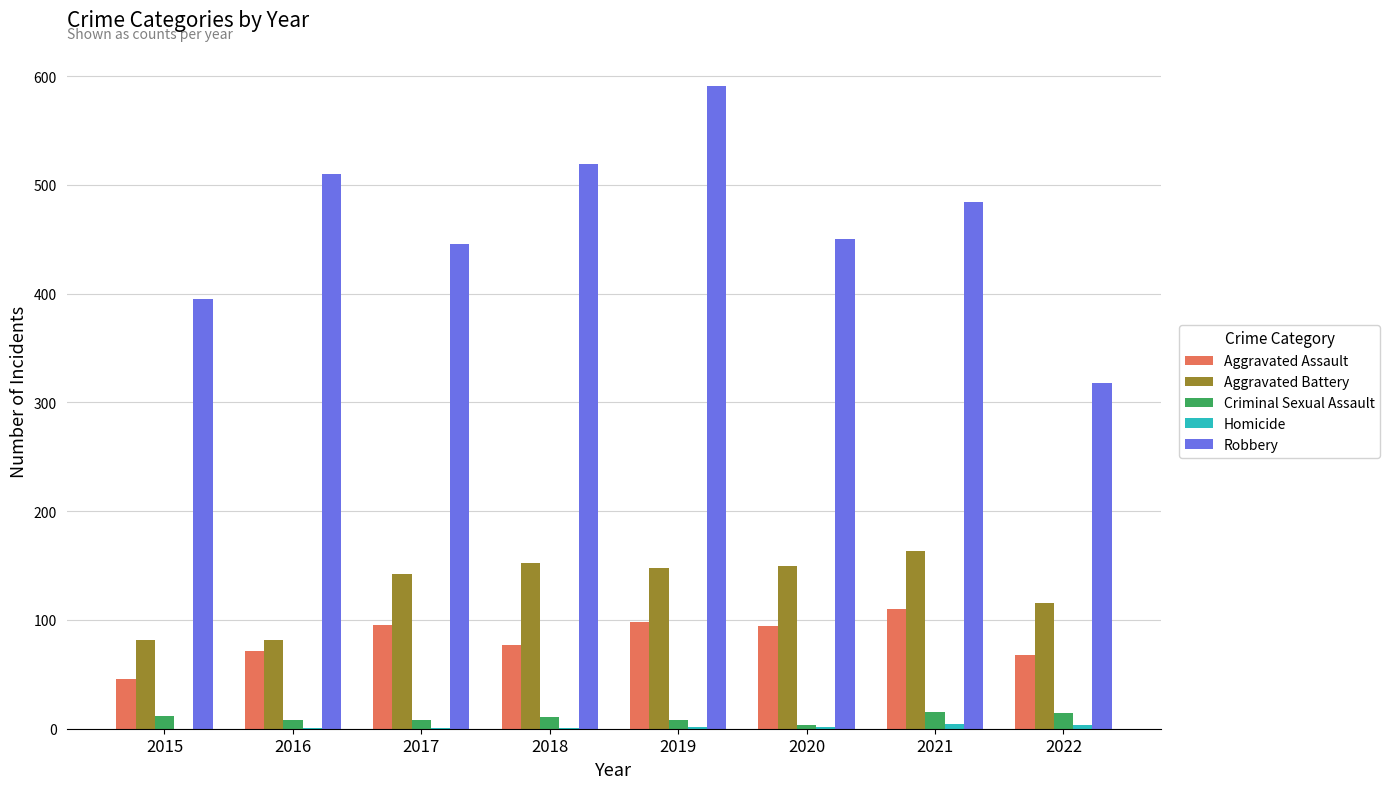

At which category does the chart reach its peak across all series?

2019